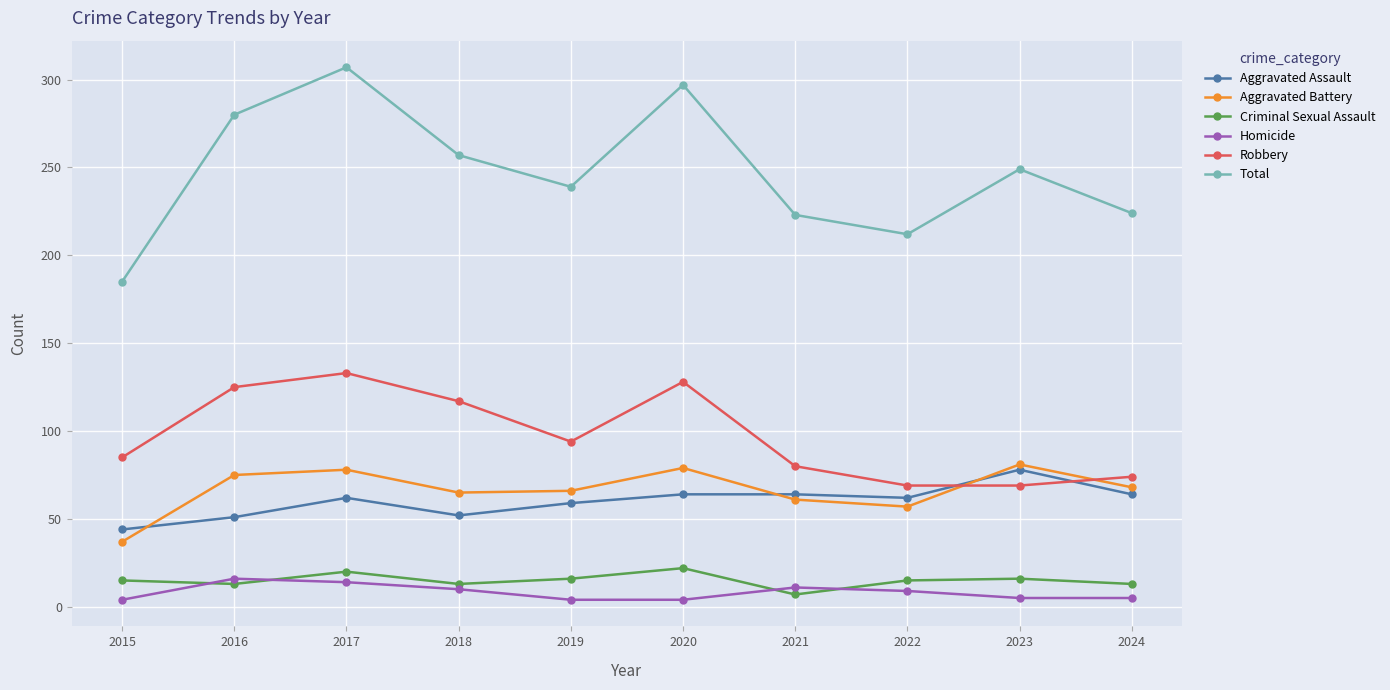

True or false: Robbery has more than 1 points higher than both neighbors.

True